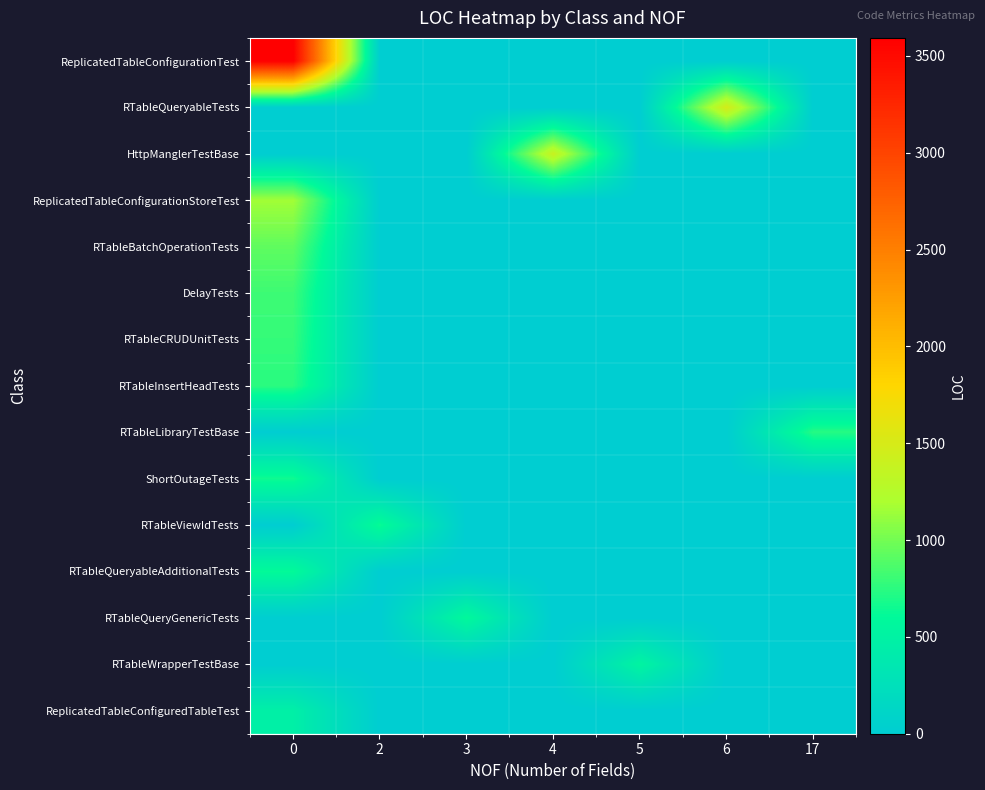

Reading left to right, list all the values displayed in this chart.

row_0: 3593	0	0	0	0	0	0
row_1: 0	0	0	0	0	1484	0
row_2: 0	0	0	1394	0	0	0
row_3: 1163	0	0	0	0	0	0
row_4: 932	0	0	0	0	0	0
row_5: 812	0	0	0	0	0	0
row_6: 785	0	0	0	0	0	0
row_7: 744	0	0	0	0	0	0
row_8: 0	0	0	0	0	0	732
row_9: 656	0	0	0	0	0	0
row_10: 0	633	0	0	0	0	0
row_11: 611	0	0	0	0	0	0
row_12: 0	0	587	0	0	0	0
row_13: 0	0	0	0	527	0	0
row_14: 465	0	0	0	0	0	0